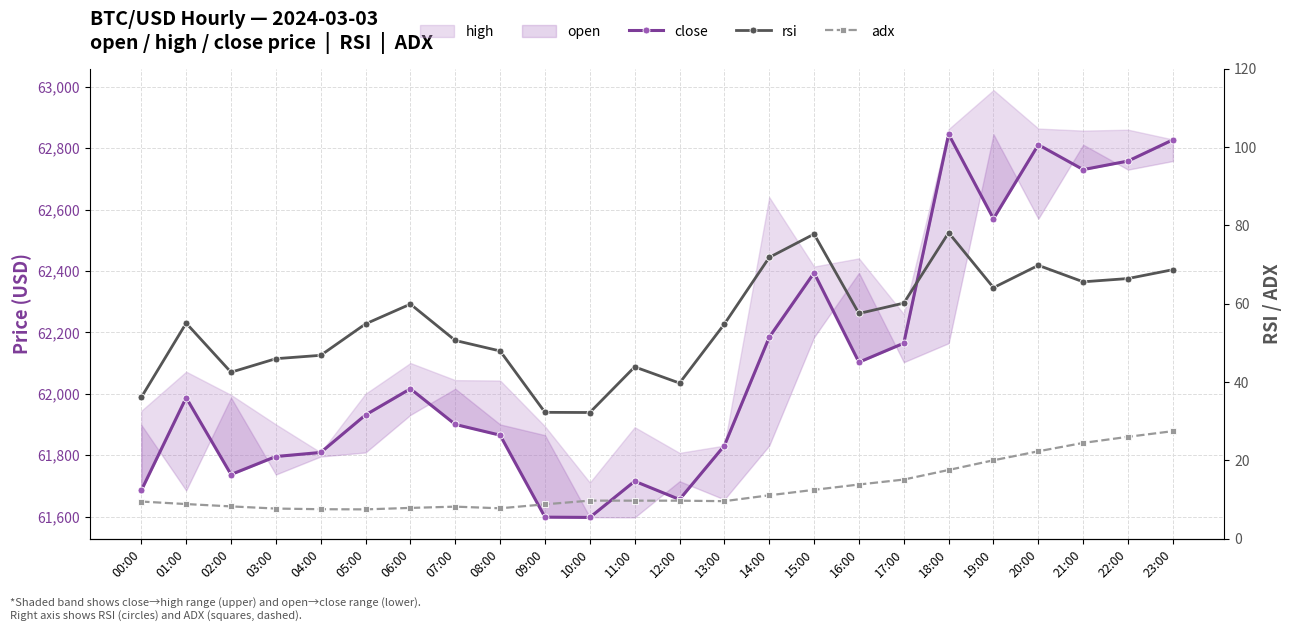

Which category has the lowest value in the adx series?

05:00